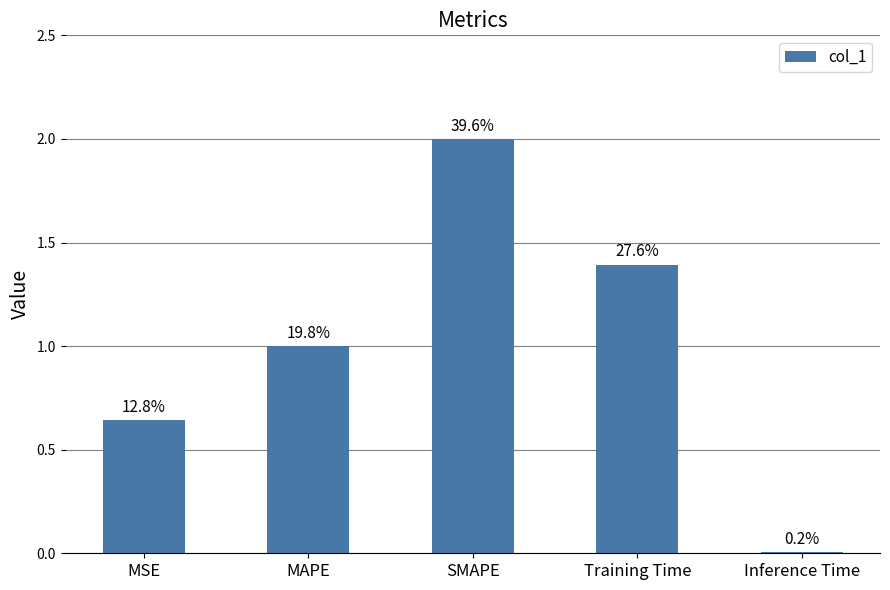

Reading left to right, list all the values displayed in this chart.

MSE=0.6	MAPE=1.0	SMAPE=2.0	Training Time=1.4	Inference Time=0.0